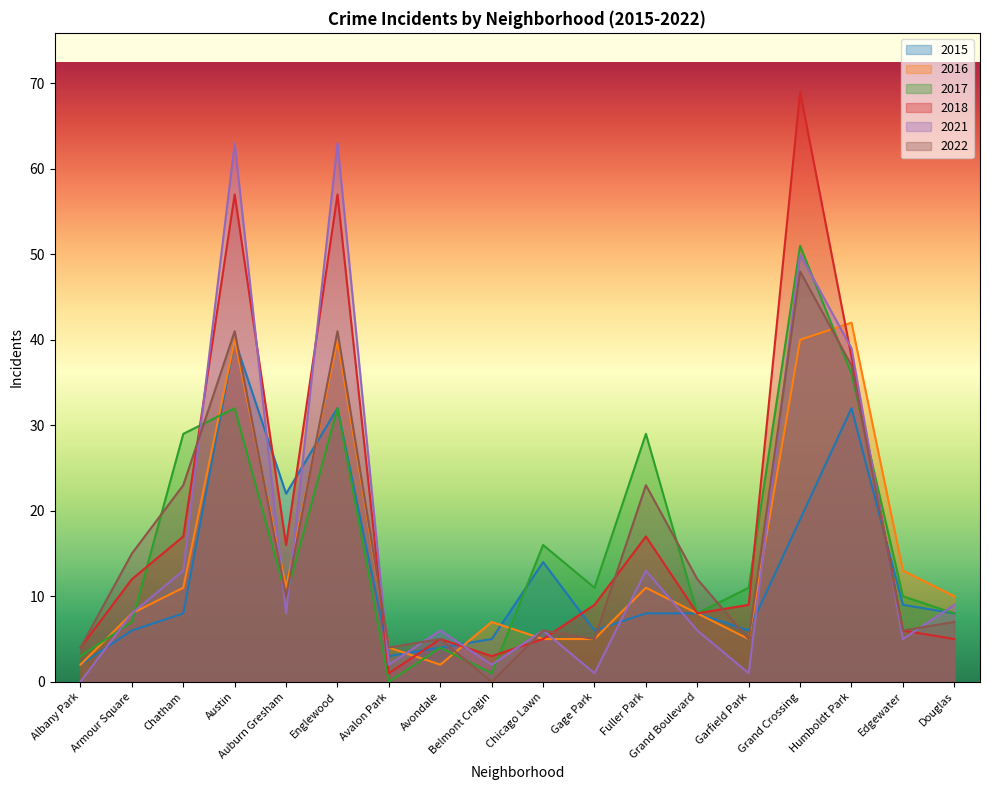

Is the value of 2015 at Englewood greater than the value of 2017 at Armour Square?

Yes